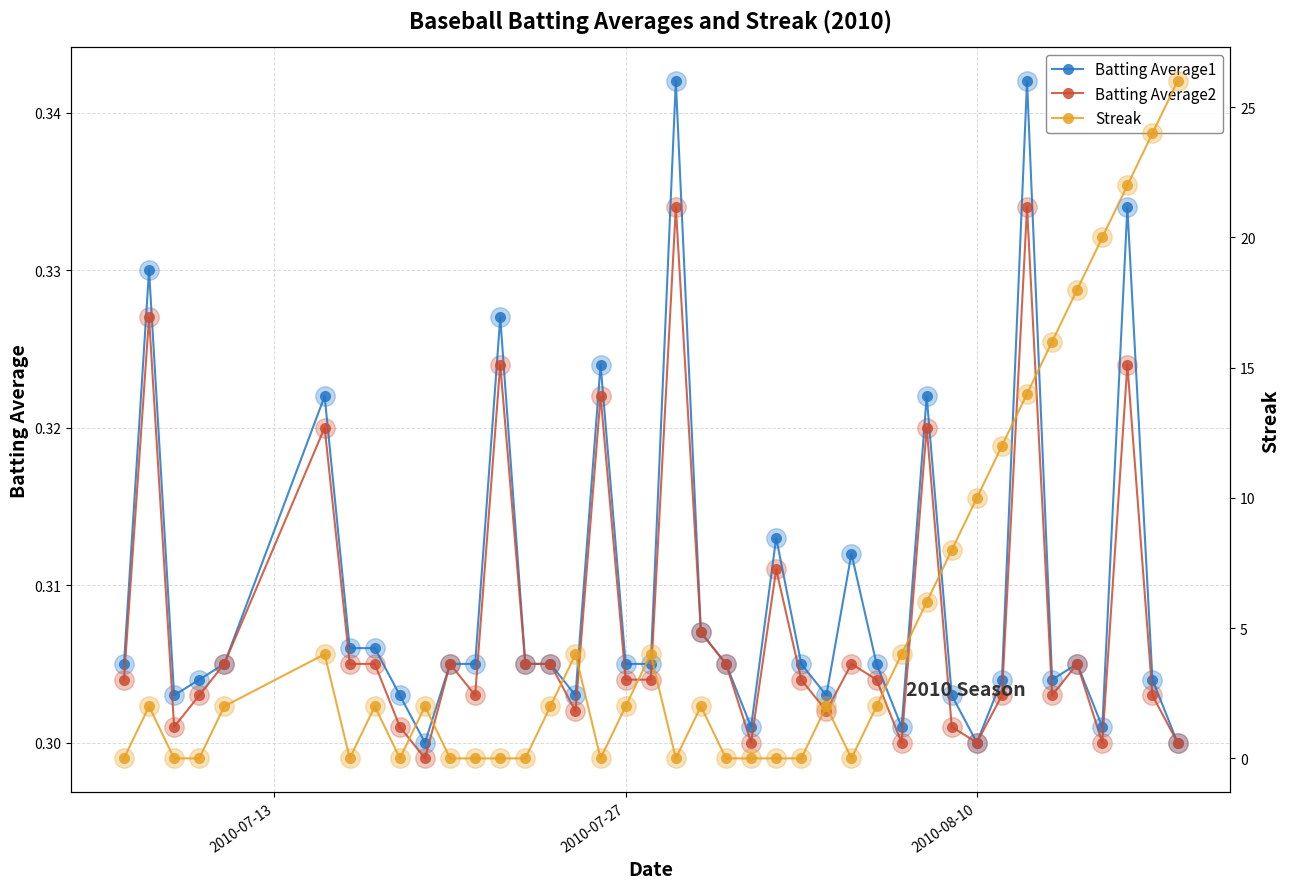

Count the number of categories in the chart.

40